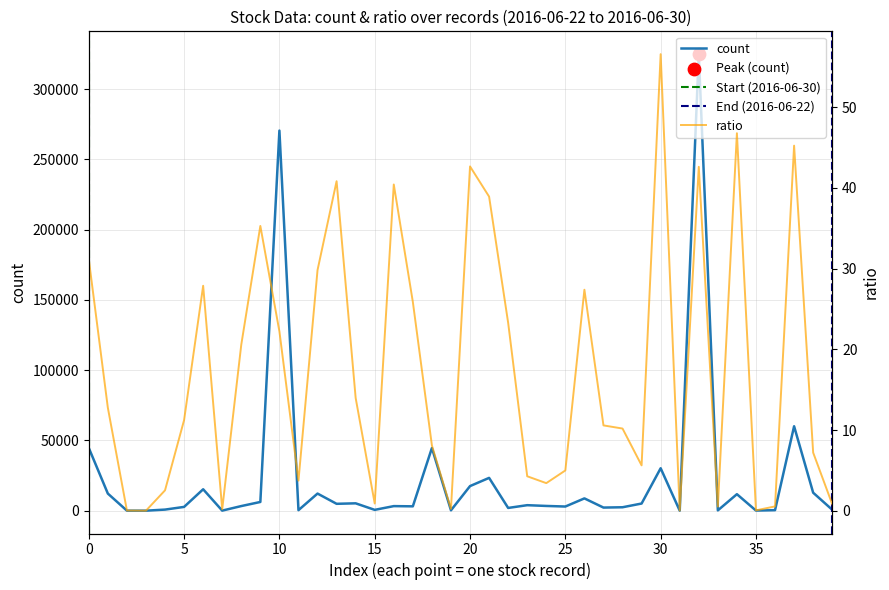

Which series contains the highest Y value?

count